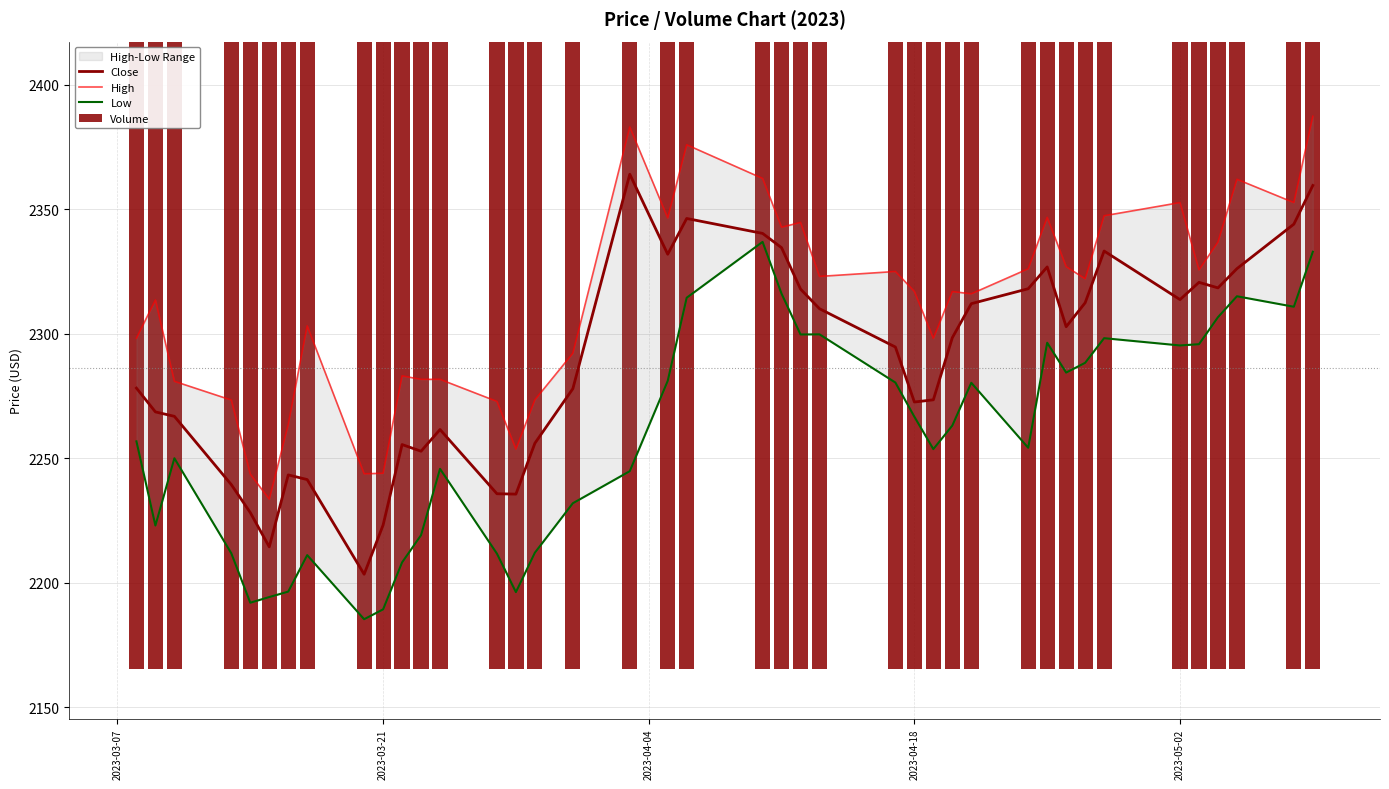

What is the value of the Volume bar at the 2nd from the left?

2180.5